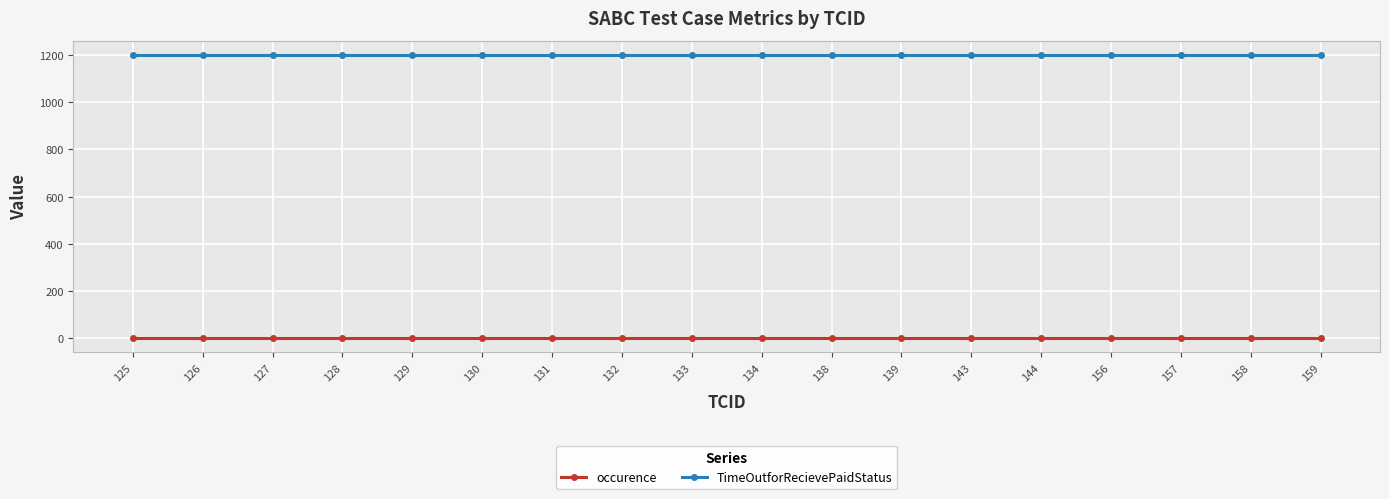

Reading right to left, what are all the values shown in this chart?

occurence: 1	1	1	1	1	1	1	1	1	1	1	1	1	1	1	1	1	1
TimeOutforRecievePaidStatus: 1200	1200	1200	1200	1200	1200	1200	1200	1200	1200	1200	1200	1200	1200	1200	1200	1200	1200